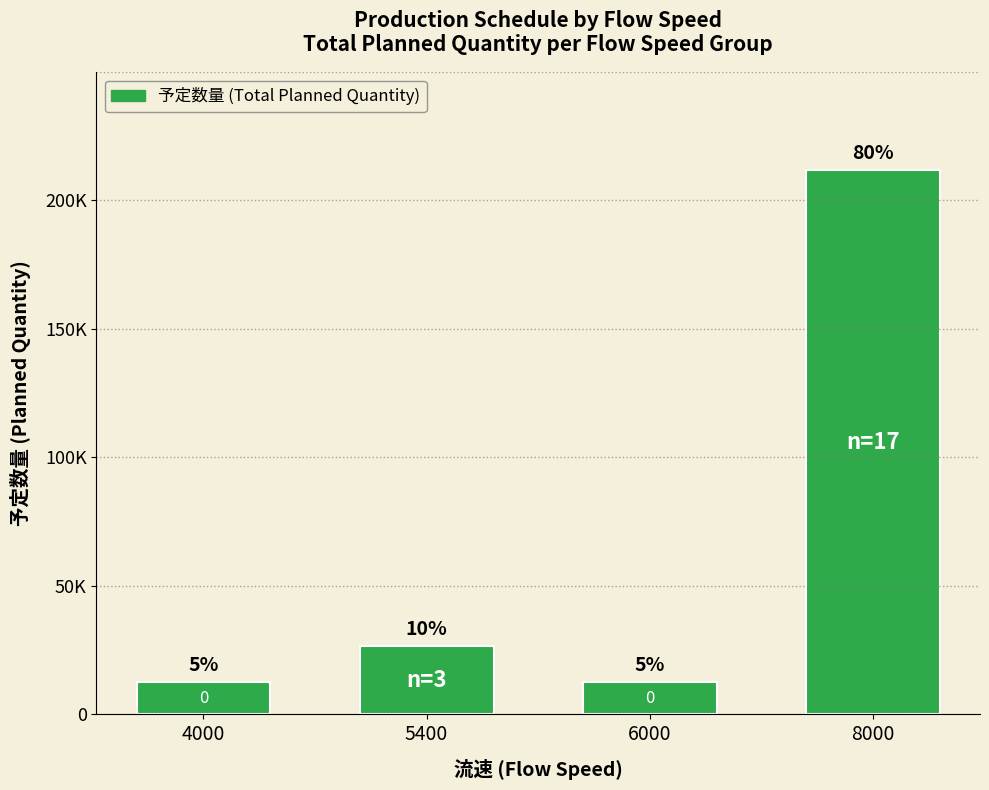

List the labels in order of value, largest first.

8000, 5400, 4000, 6000